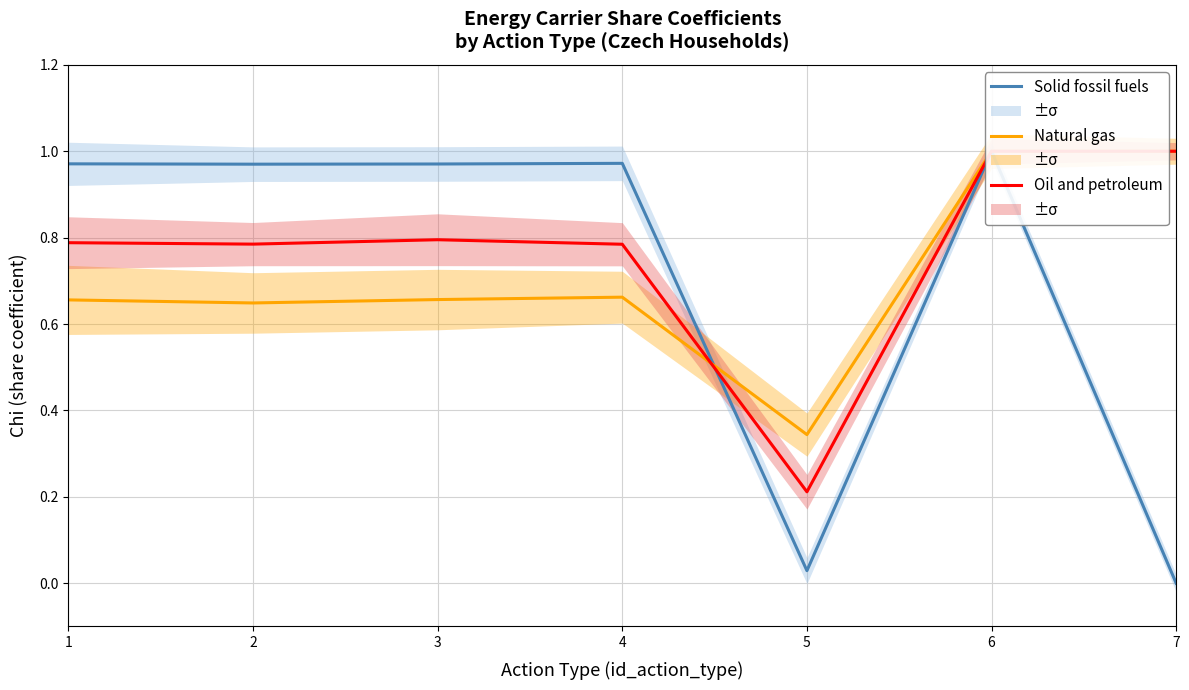

How many interior local valleys does the Solid fossil fuels series have?

2